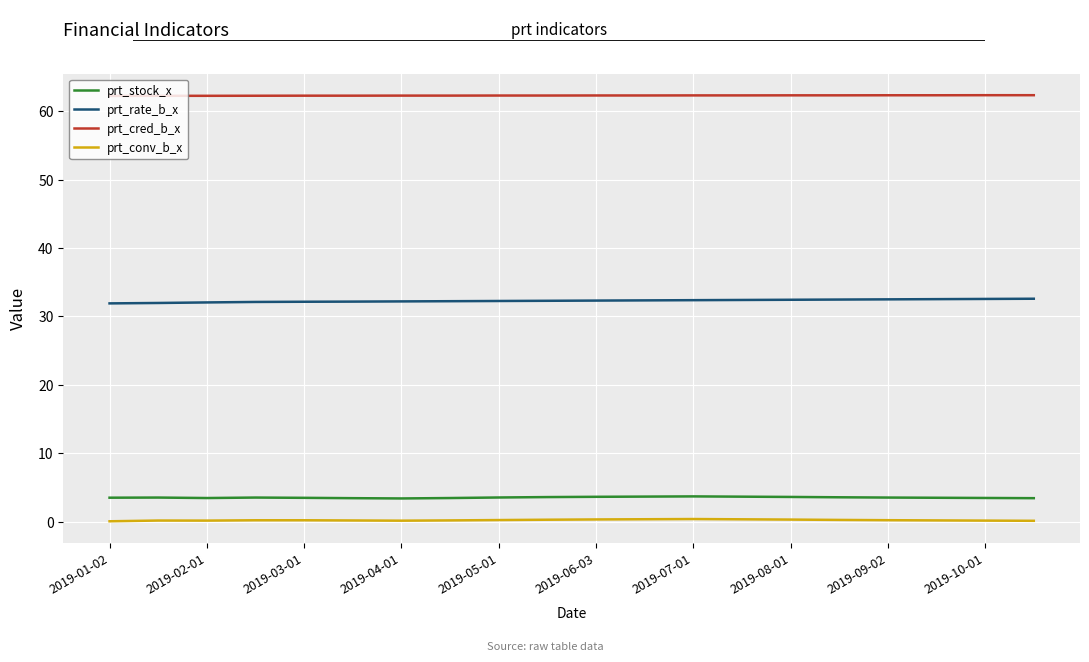

True or false: prt_cred_b_x and prt_rate_b_x cross at least once.

False